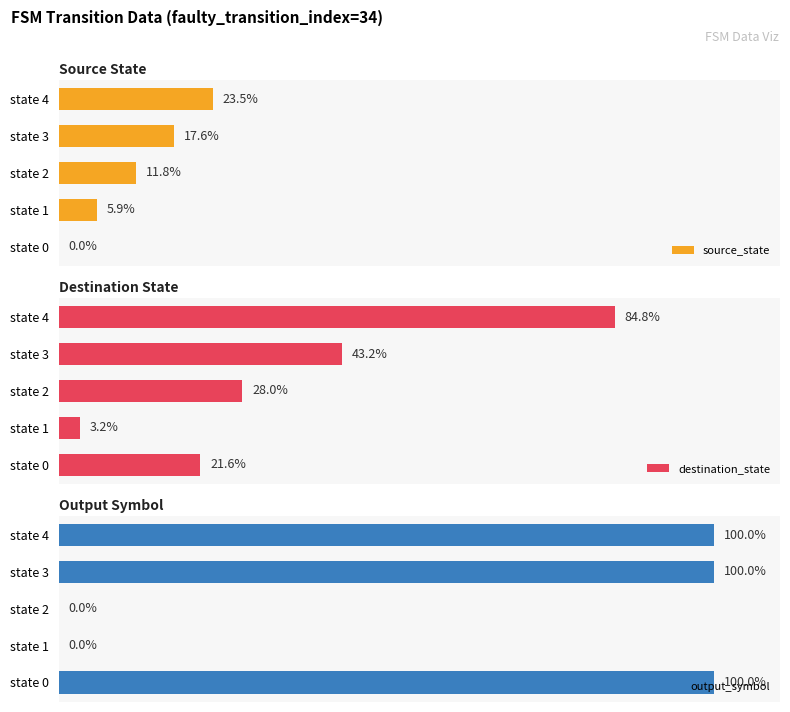

What are all the series names shown in the legend?

source_state, destination_state, output_symbol